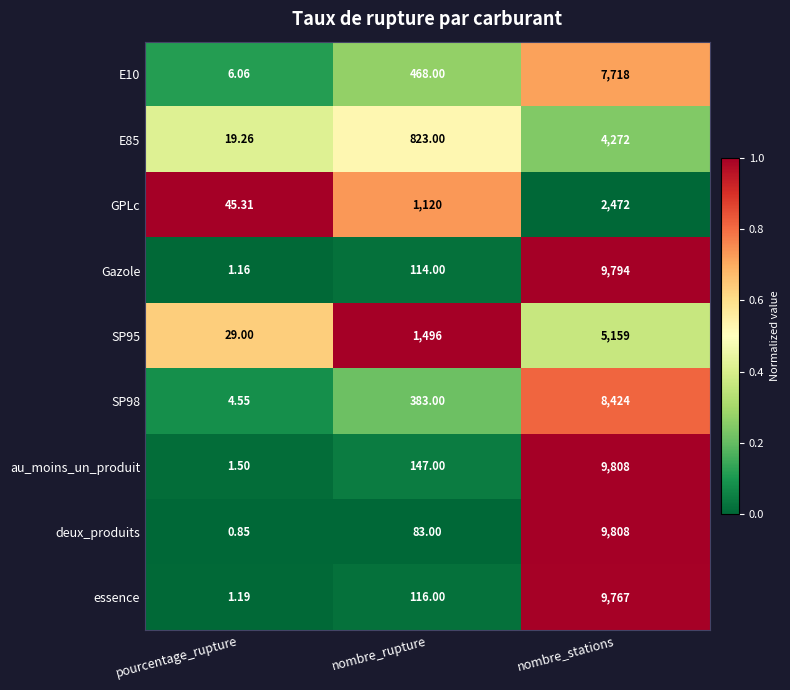

Which series changed the most between pourcentage_rupture and nombre_stations?

deux_produits